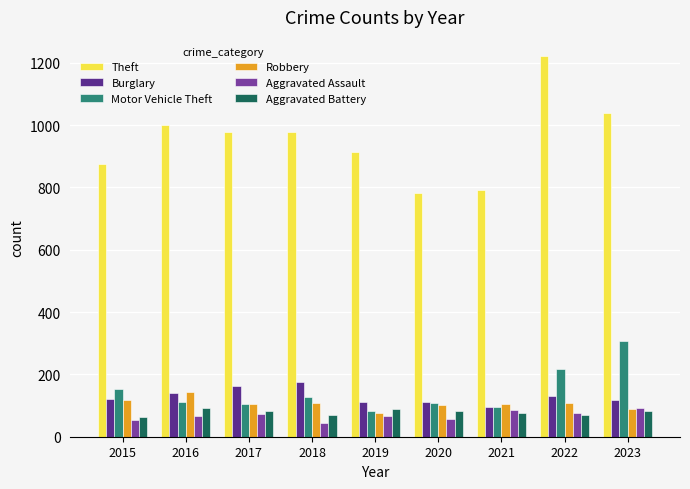

At which label does Robbery reach its peak?

2016